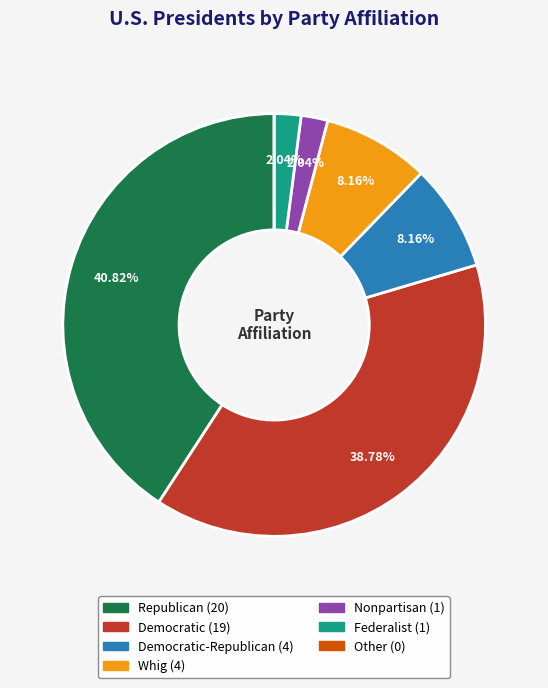

Is there a majority slice in this chart?

No